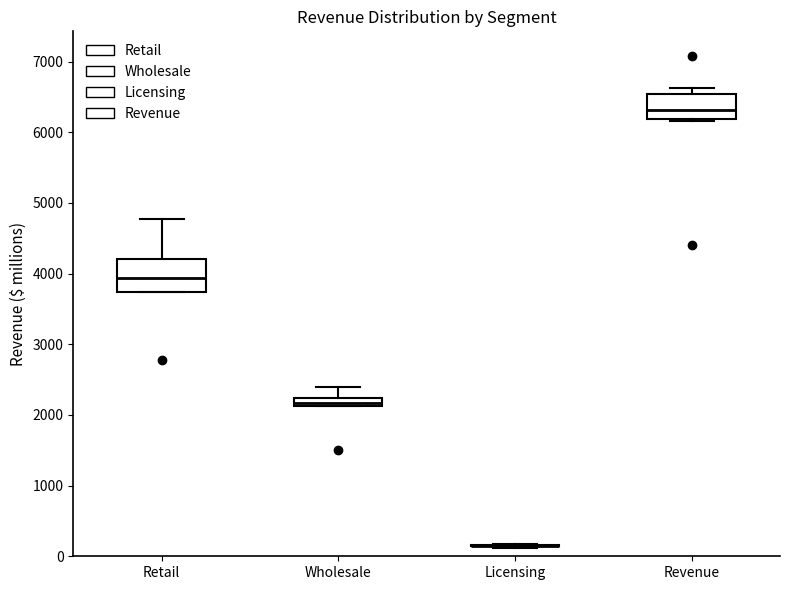

Which box is the tallest, from its lower edge to its upper edge?

Retail